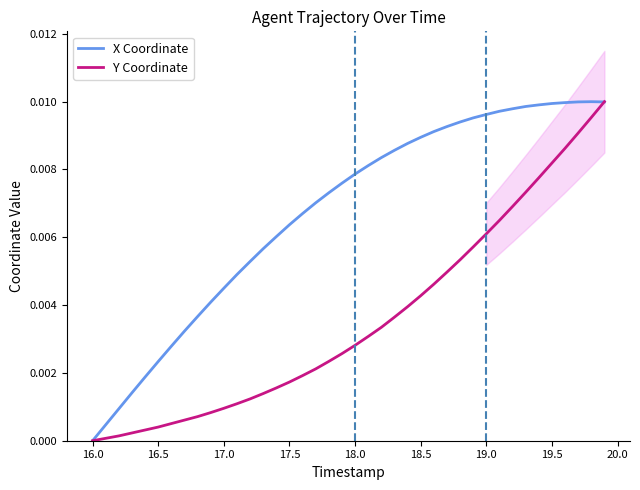

At how many categories does at least one series exceed 0?

39